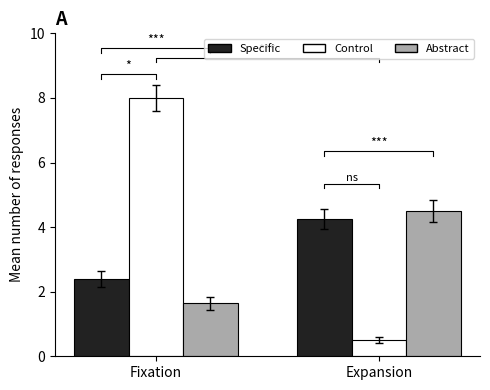

What is the sum of the Specific values at Fixation and Expansion?

6.6